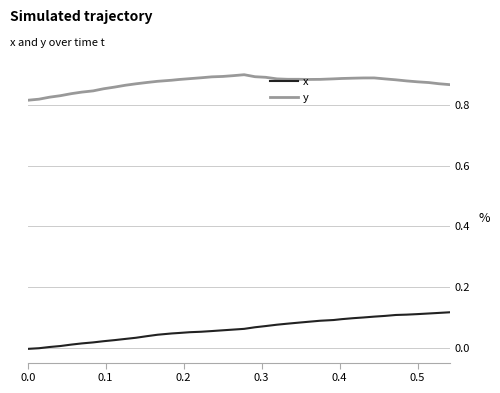

At how many categories does at least one series exceed 0?

40